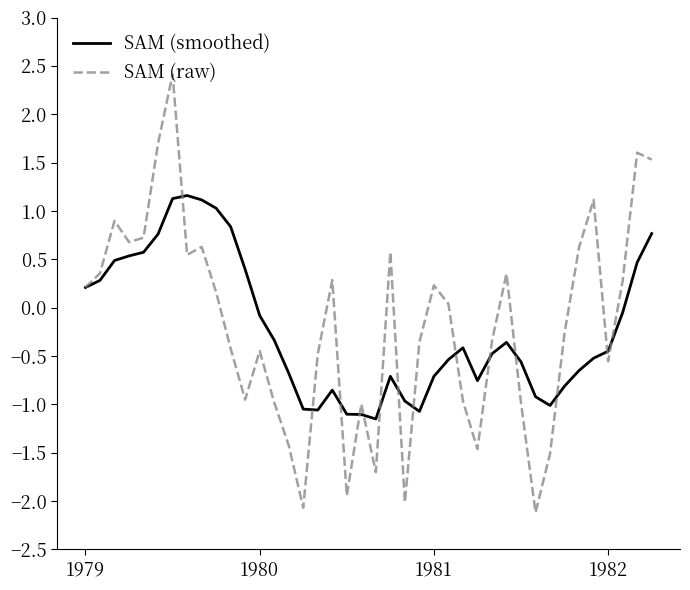

What is the average value of the SAM (smoothed) series?

-0.2